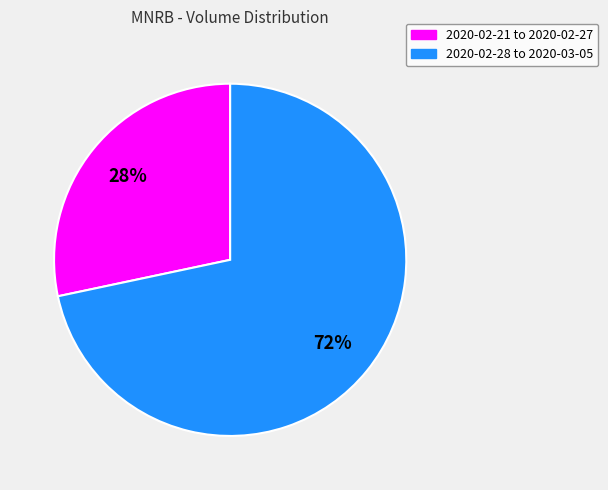

Rank the categories by value from lowest to highest.

2020-02-21 to 2020-02-27, 2020-02-28 to 2020-03-05